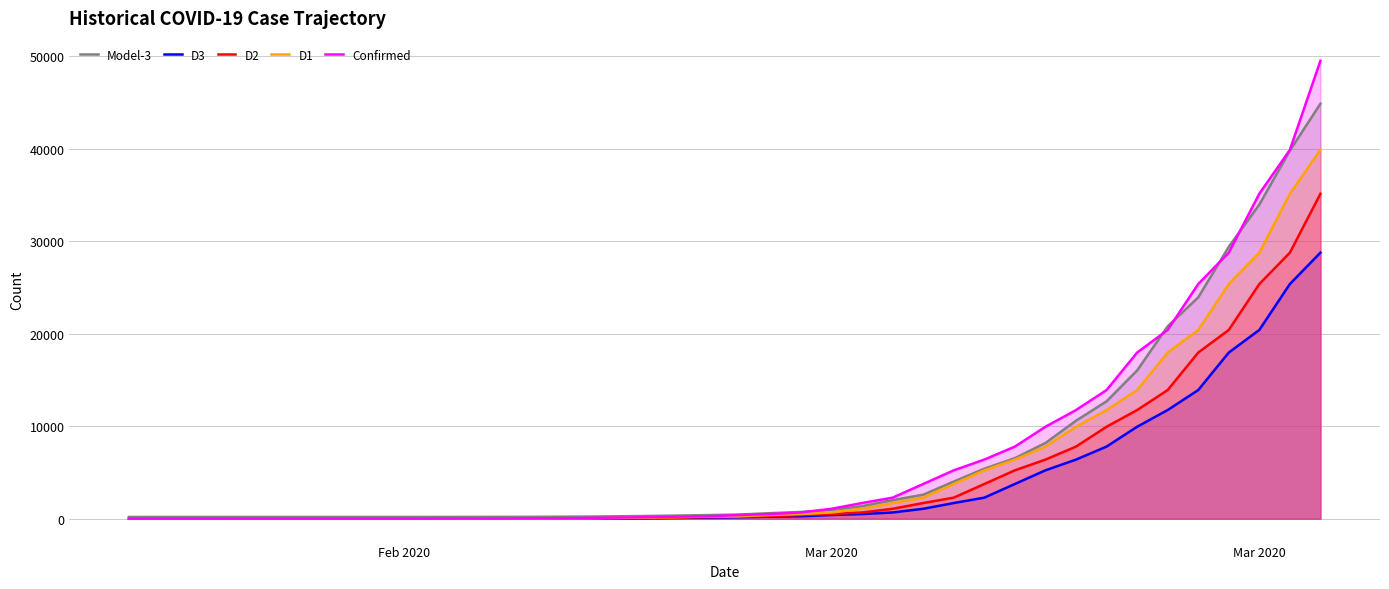

Count the number of data series in this chart.

5